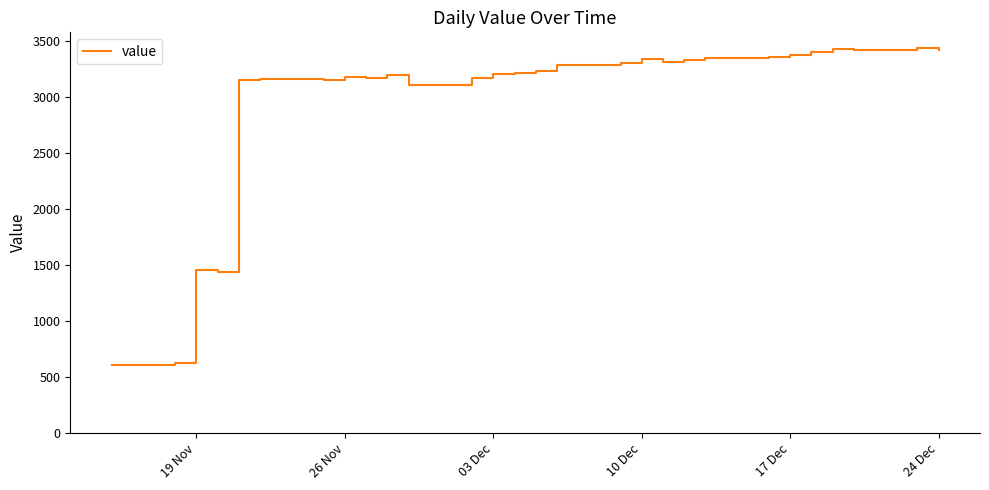

How many lines are shown in the chart?

1